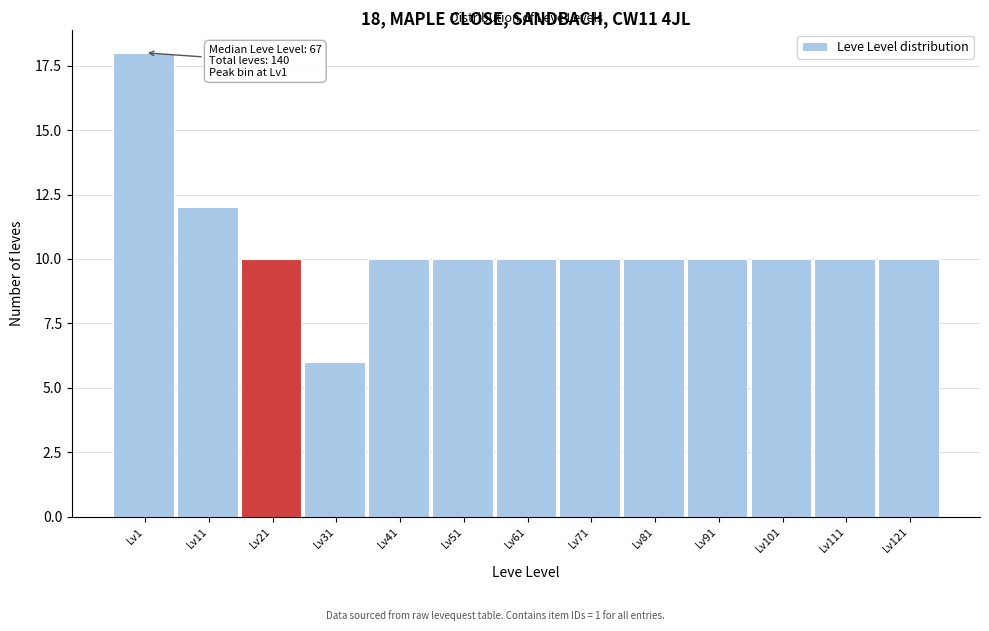

Reading left to right, what are all the values shown in this chart?

18	12	10	6	10	10	10	10	10	10	10	10	10